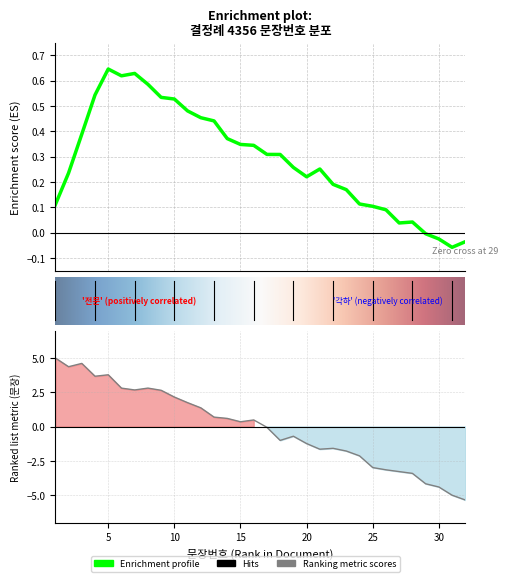

Reading left to right, transcribe all the data shown in this chart.

1=5.0	2=4.4	3=4.6	4=3.7	5=3.8	6=2.8	7=2.7	8=2.8	9=2.6	10=2.1	11=1.7	12=1.4	13=0.7	14=0.6	15=0.3	16=0.5	17=-0.1	18=-1.0	19=-0.7	20=-1.2	21=-1.7	22=-1.6	23=-1.8	24=-2.1	25=-3.0	26=-3.2	27=-3.3	28=-3.4	29=-4.2	30=-4.4	31=-5.0	32=-5.4